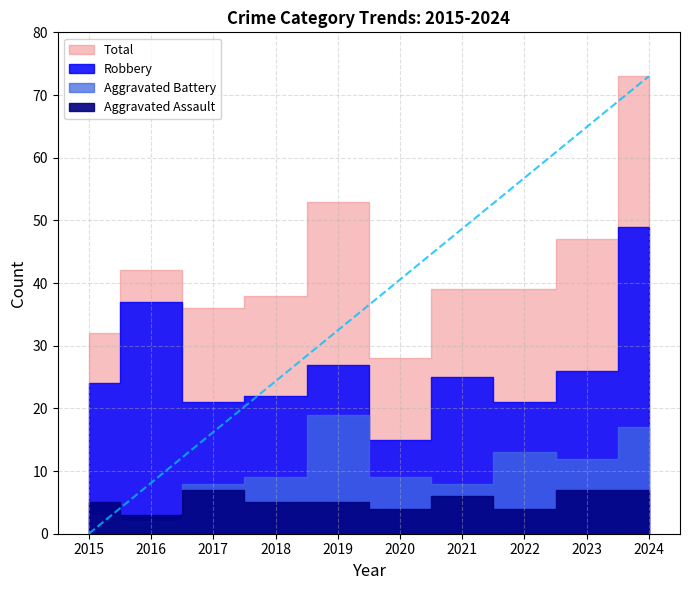

What are all the series names shown in the legend?

Aggravated Assault, Aggravated Battery, Robbery, Total